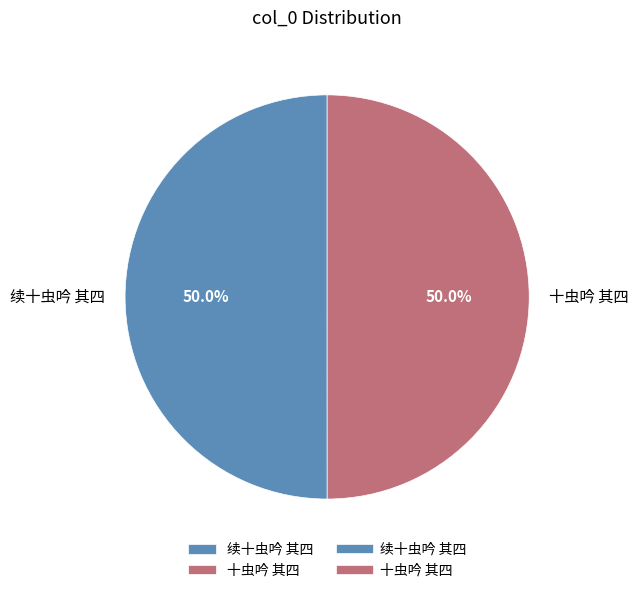

How many segments does this pie chart have?

2